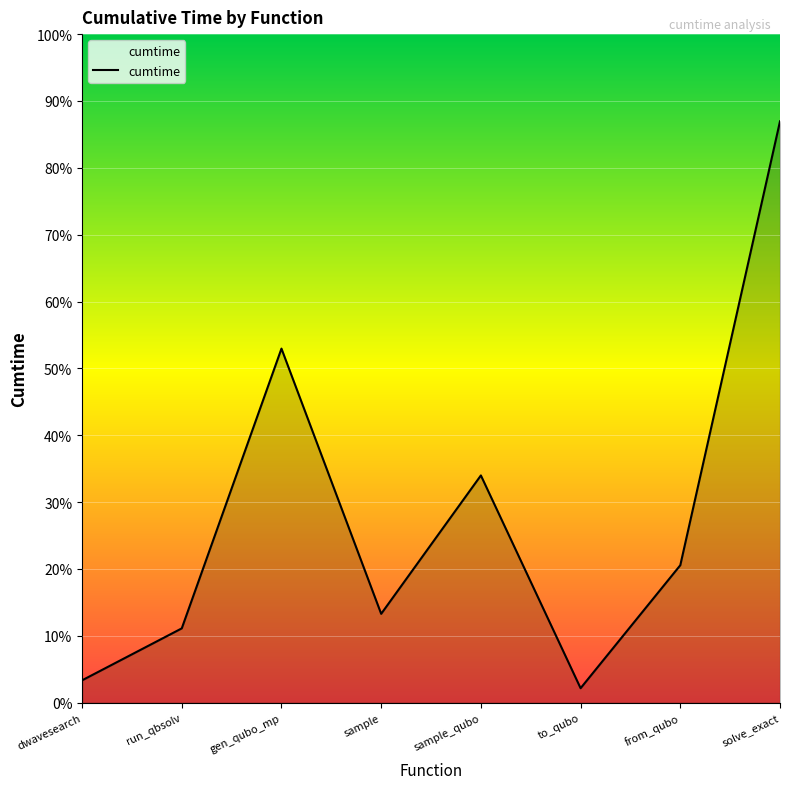

Reading left to right, transcribe all the data shown in this chart.

9.1	30.4	144.8	36.3	92.9	5.9	56.2	237.7